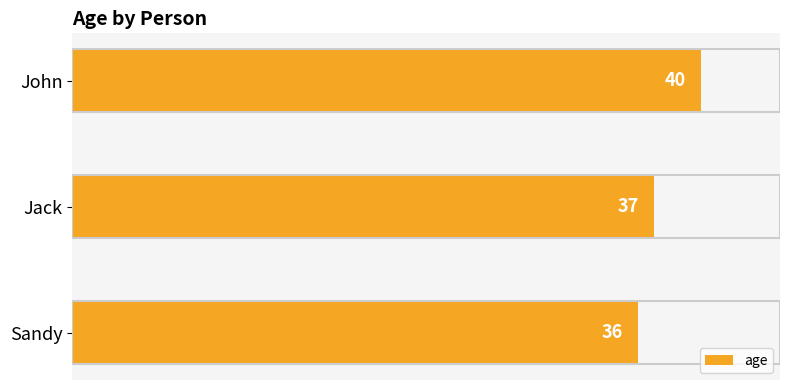

Which category has the highest value across all series?

John